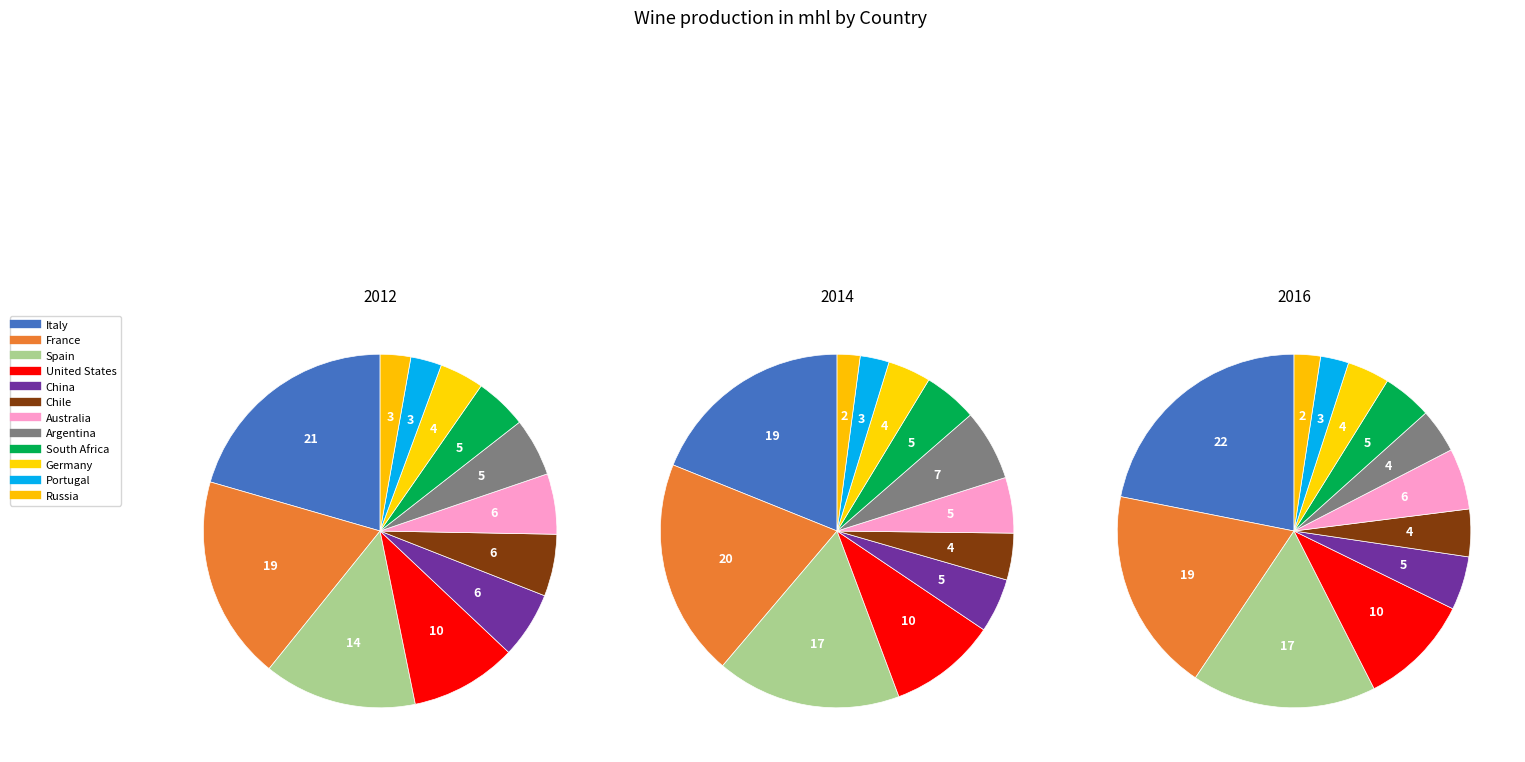

To the nearest percent, what is the combined percentage of Australia and United States?

15%